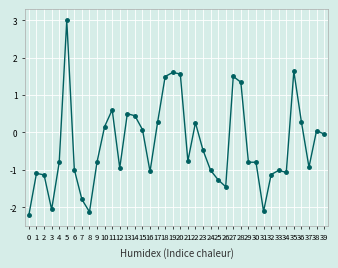

How many series are shown in this chart?

1